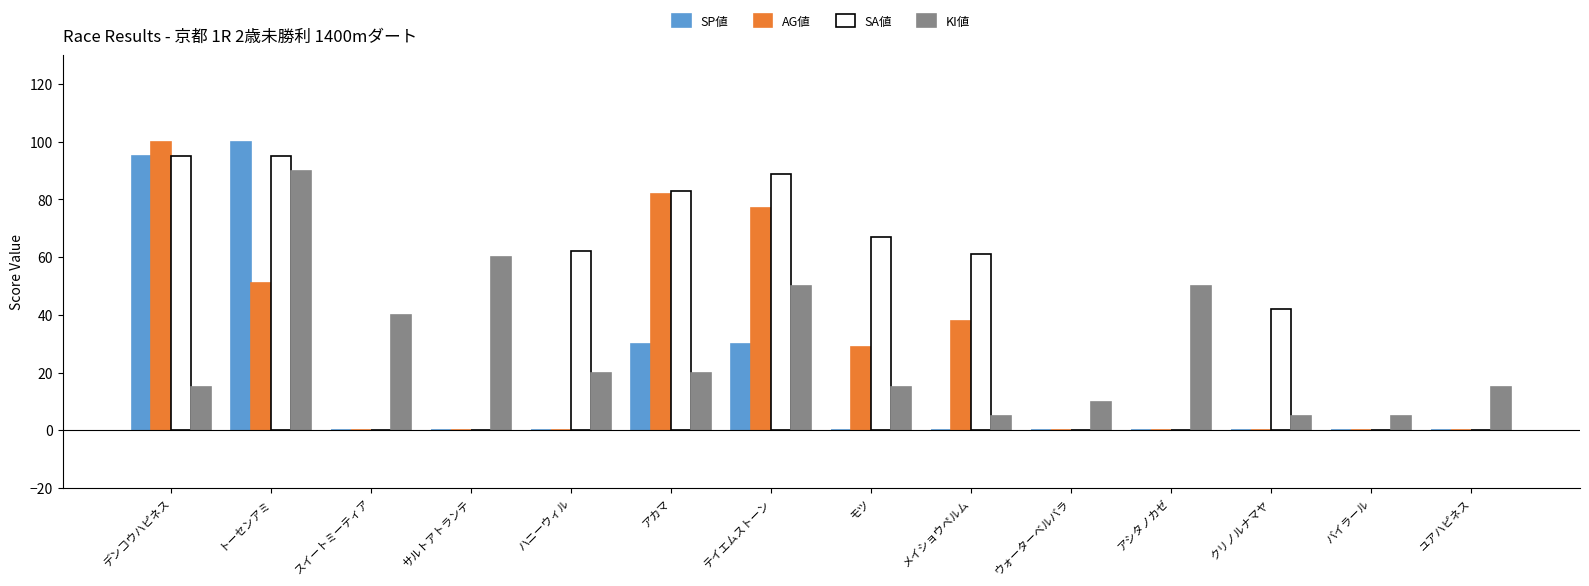

What is the sum of all SA値 values?

594